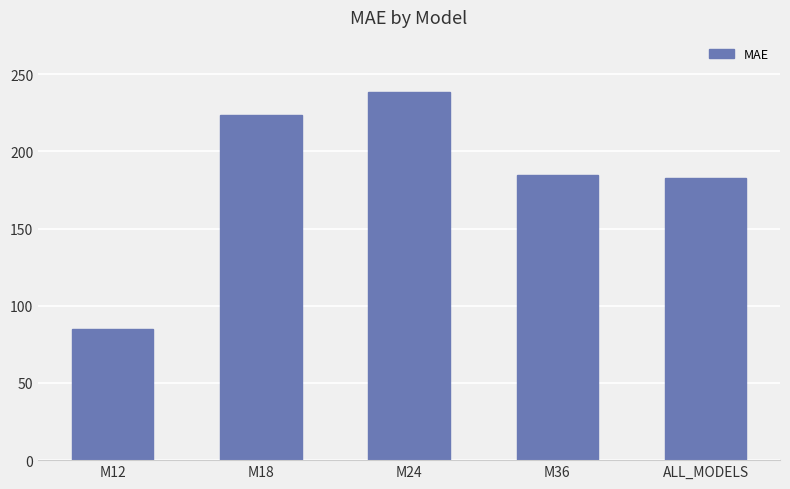

What is the change in value from M12 to M36?

+99.7